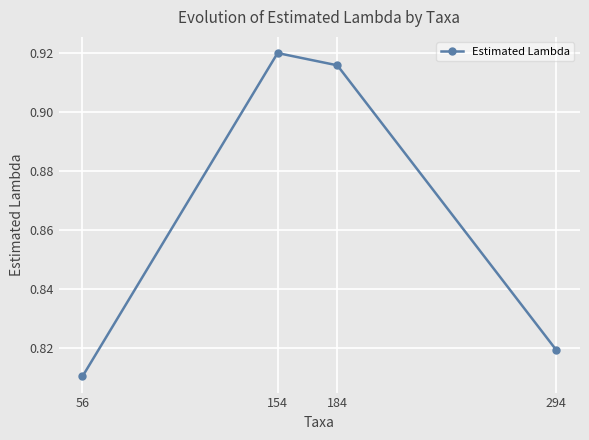

Rank the categories by value from lowest to highest.

56, 294, 184, 154